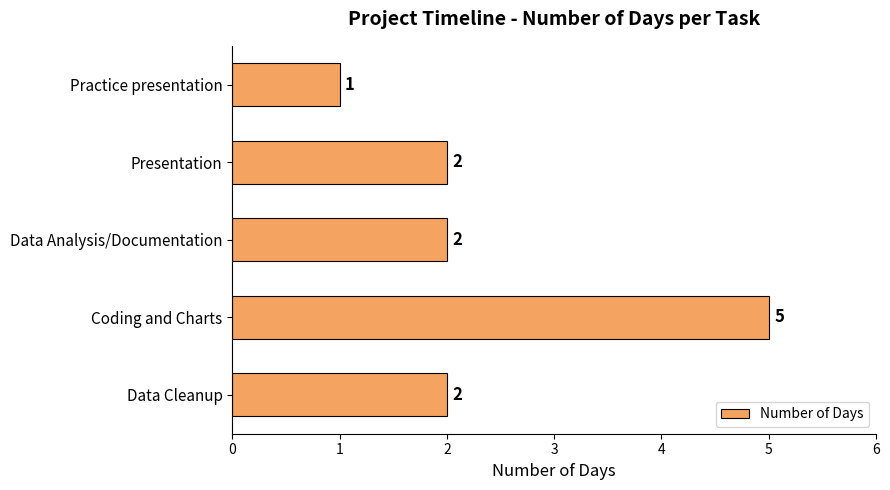

Reading bottom to top, transcribe all the data shown in this chart.

Data Cleanup=2	Coding and Charts=5	Data Analysis/Documentation=2	Presentation=2	Practice presentation=1